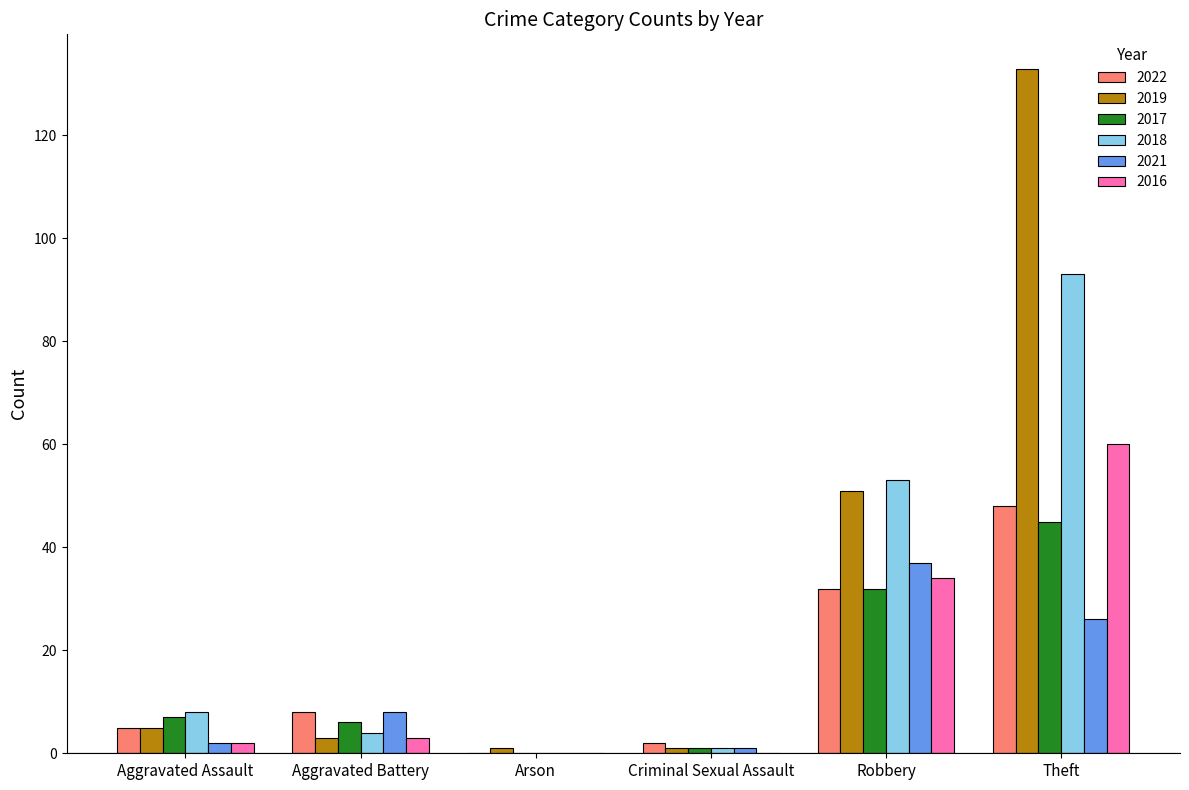

What is the sum of all 2019 values?

194